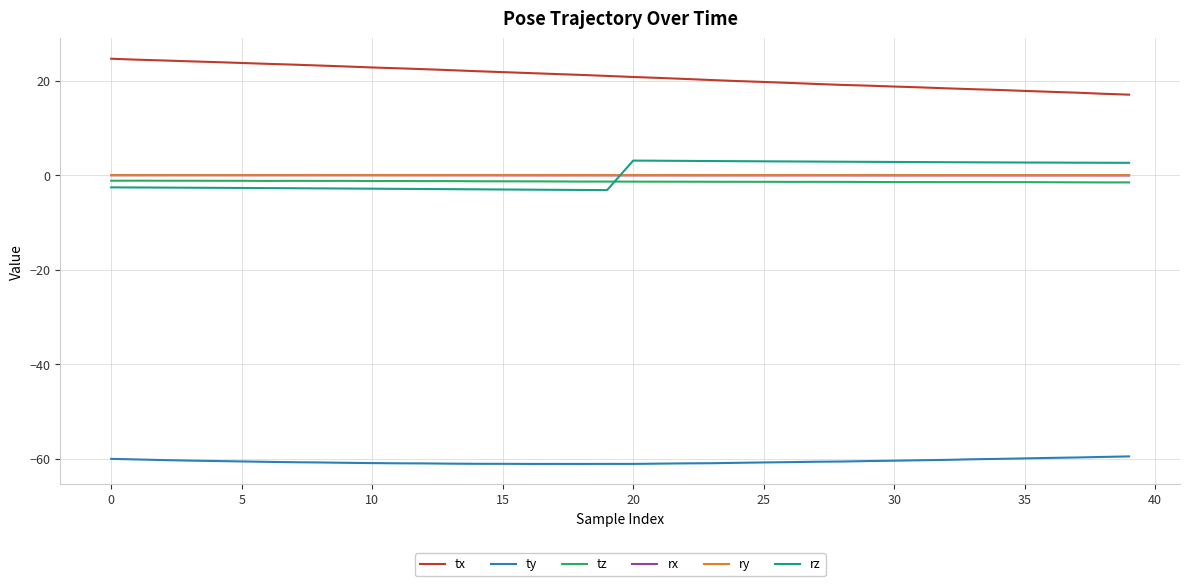

How many negative values does the rz series have?

20